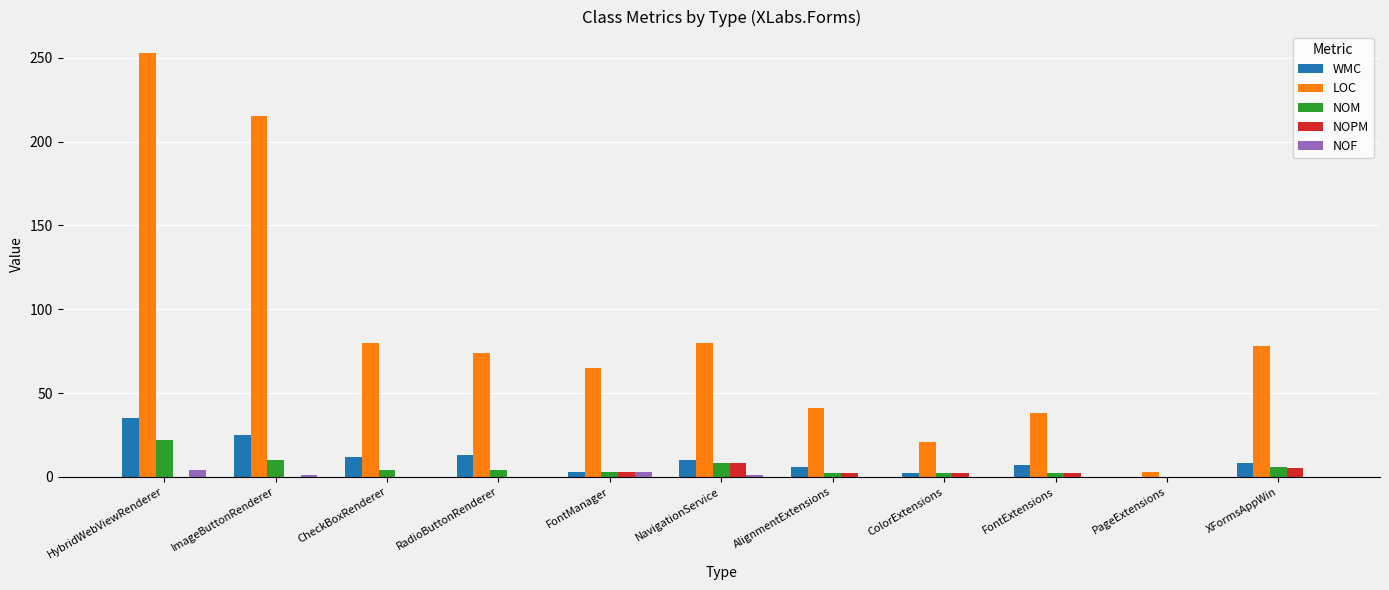

How many groups of bars are there?

11